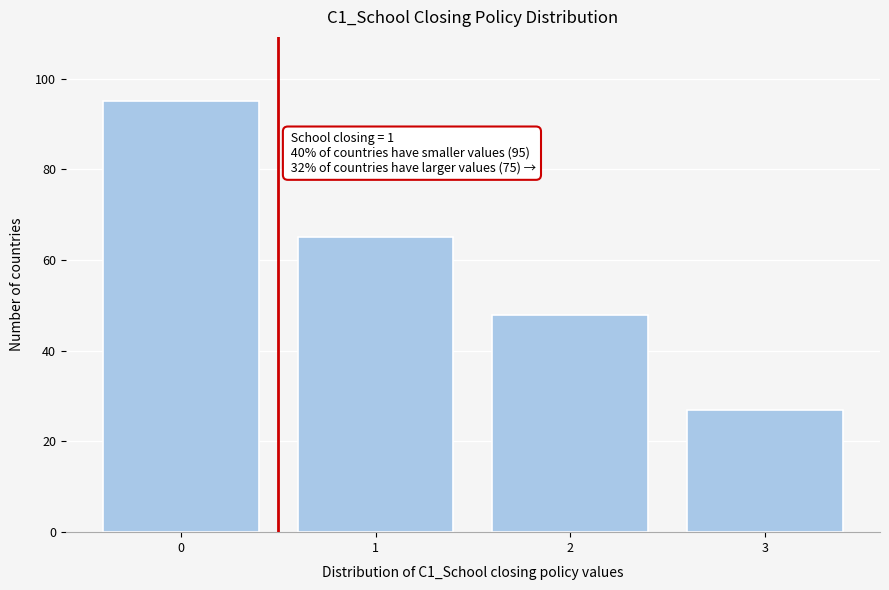

Reading left to right, list all the values displayed in this chart.

0=95	1=65	2=48	3=27